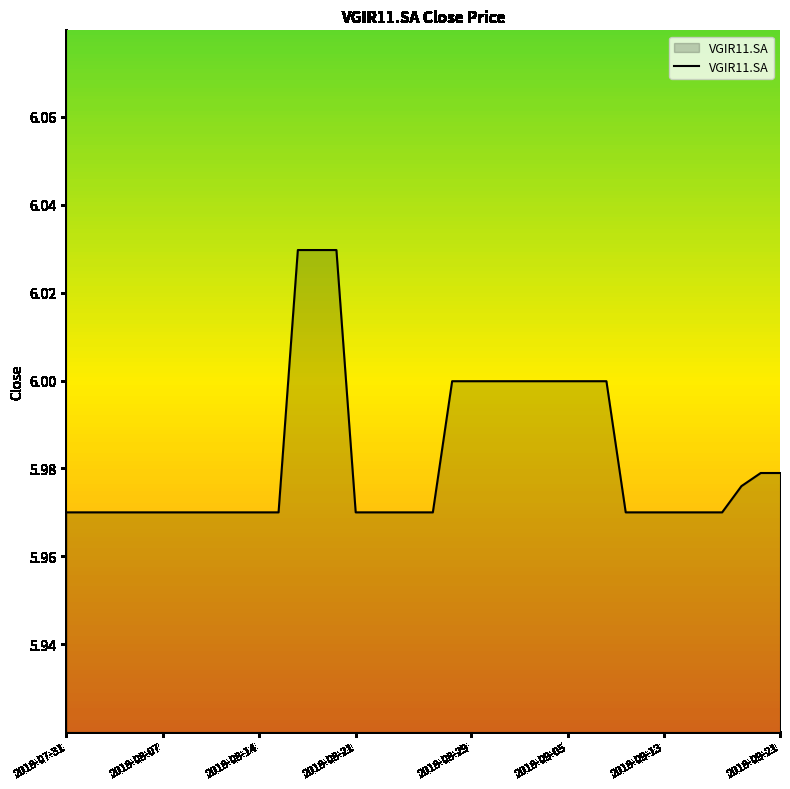

Which has a higher value, 2018-09-05 or 2018-08-14?

2018-09-05